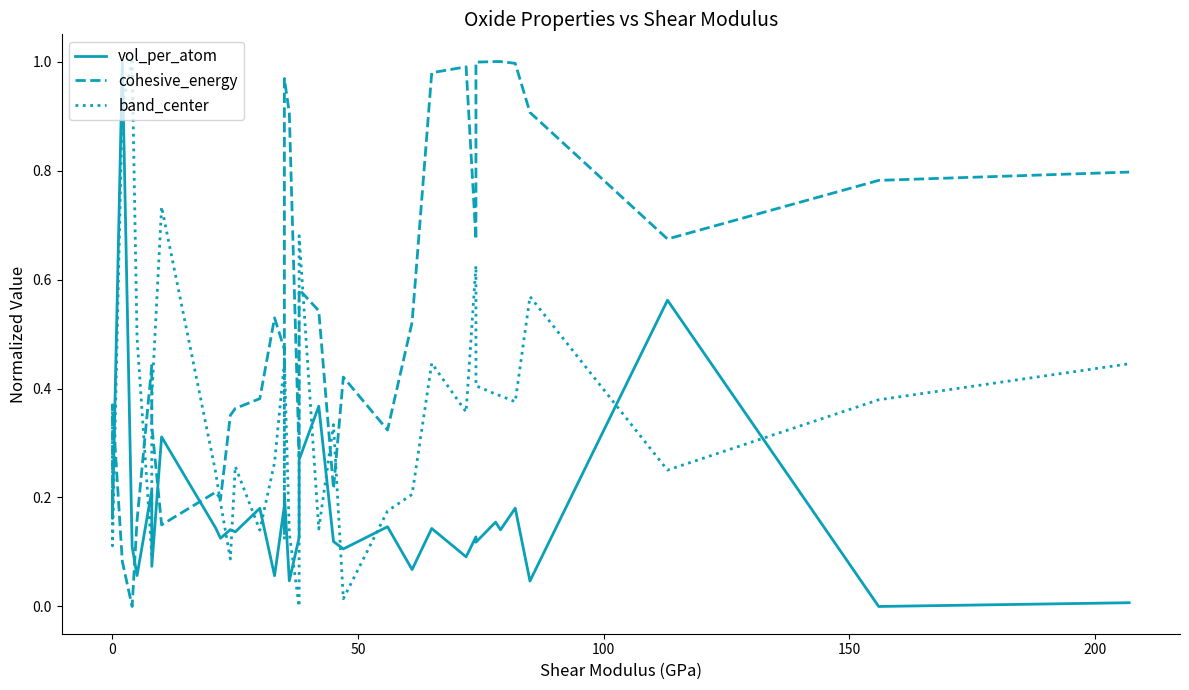

Is the value of cohesive_energy at 20 greater than the value of vol_per_atom at 29?

Yes